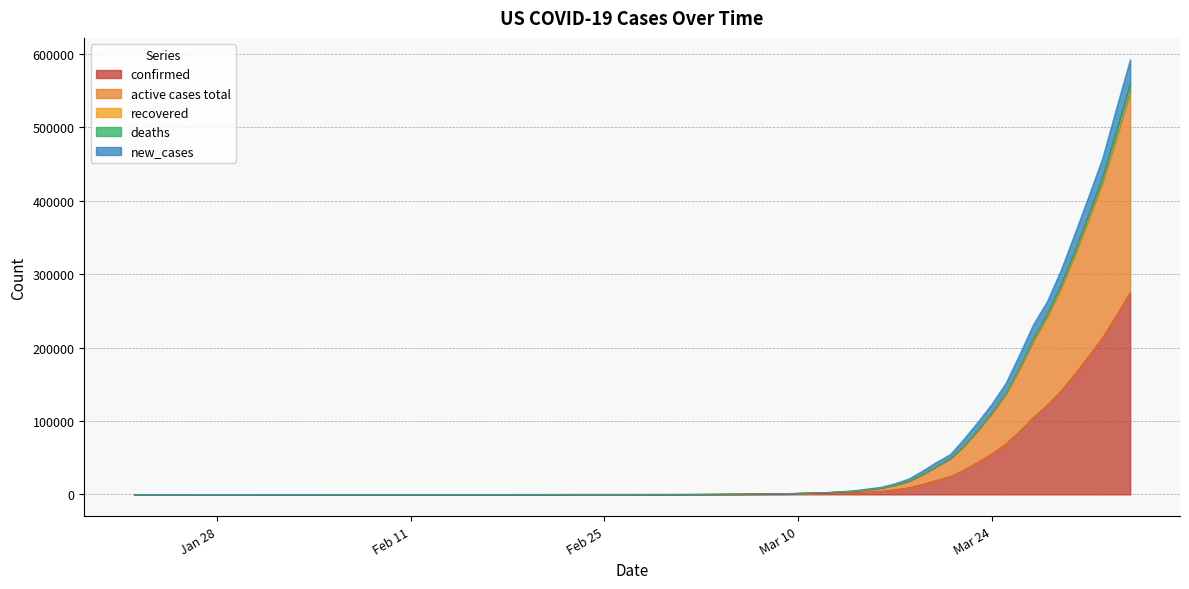

The active cases total series shows 485260 at 2020-04-02. True or false?

True